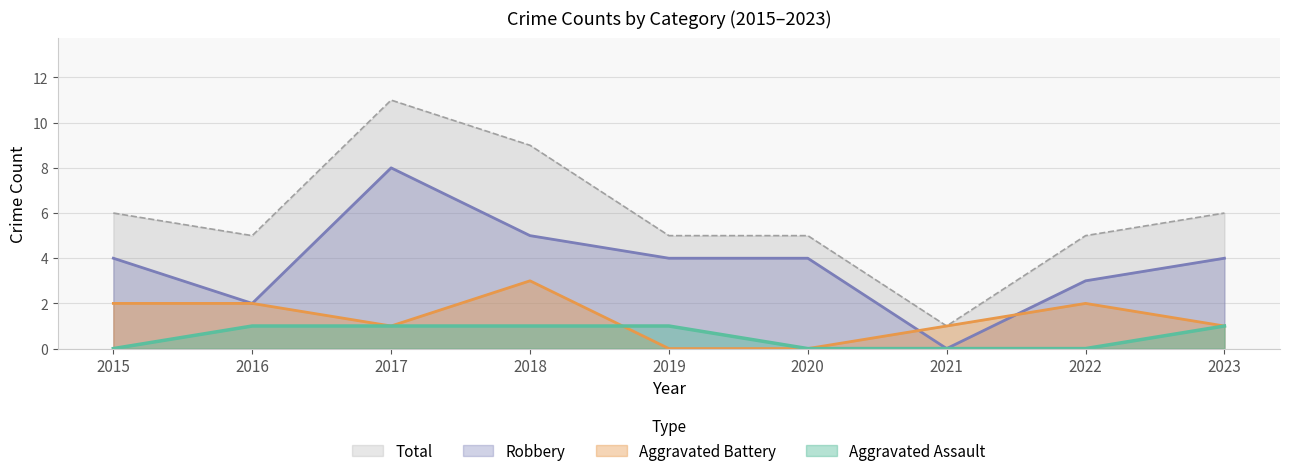

Read the Robbery value at 2018.

5